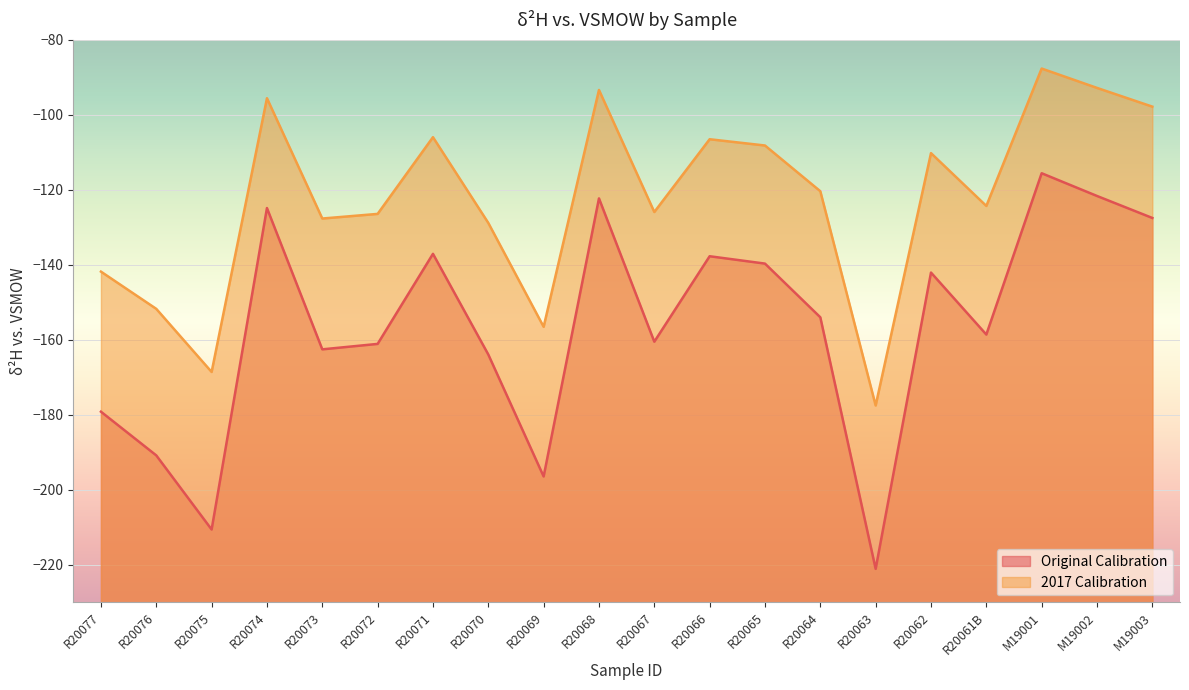

True or false: 2017 Calibration and Original Calibration cross at least once.

False